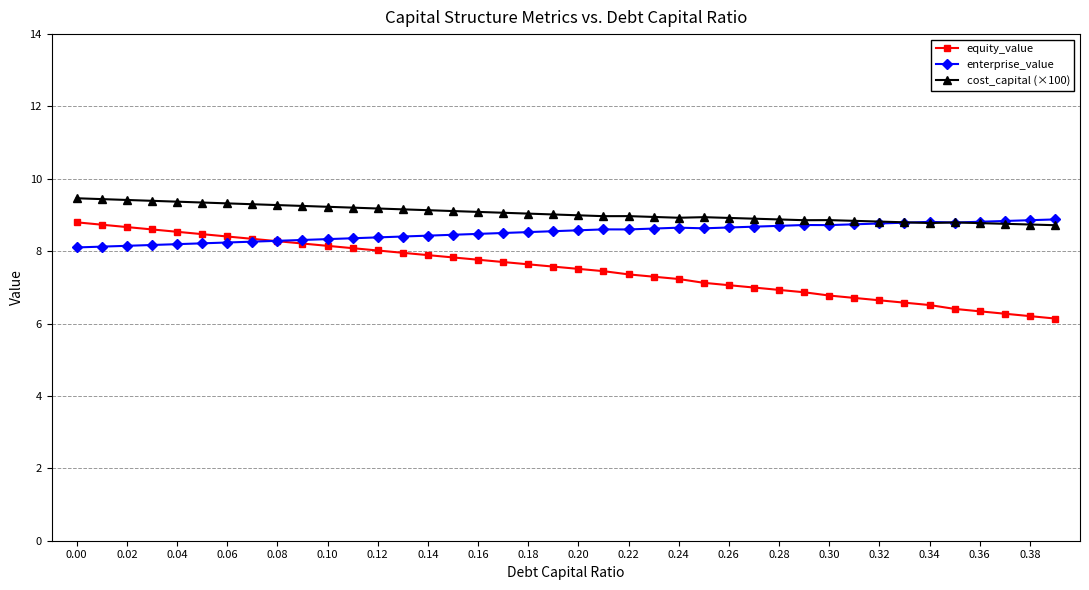

What is the highest value of the equity_value series?

8.8